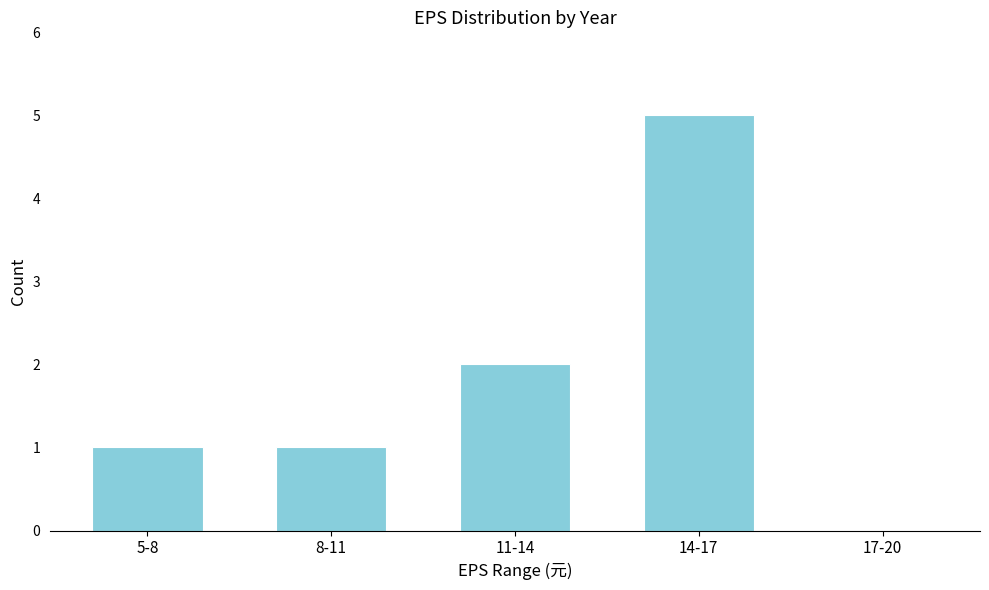

Reading left to right, transcribe all the data shown in this chart.

5-8=1	8-11=1	11-14=2	14-17=5	17-20=0